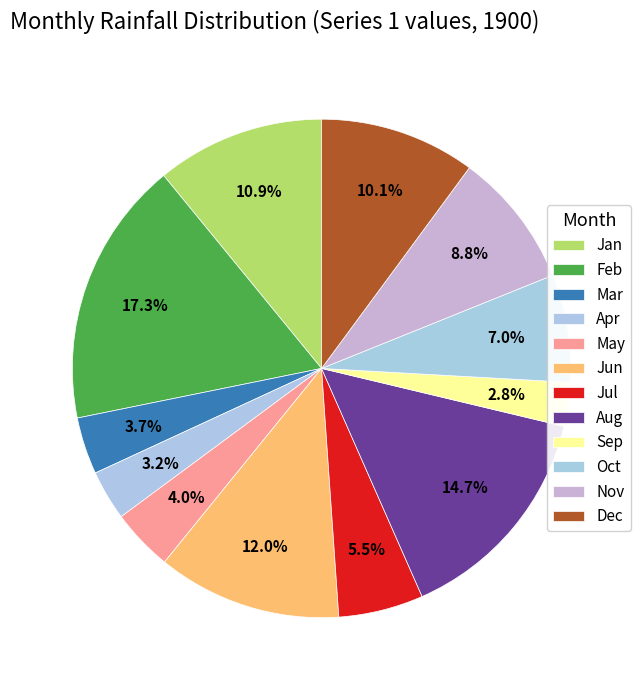

Combined, do Oct and Aug account for over 50%?

No